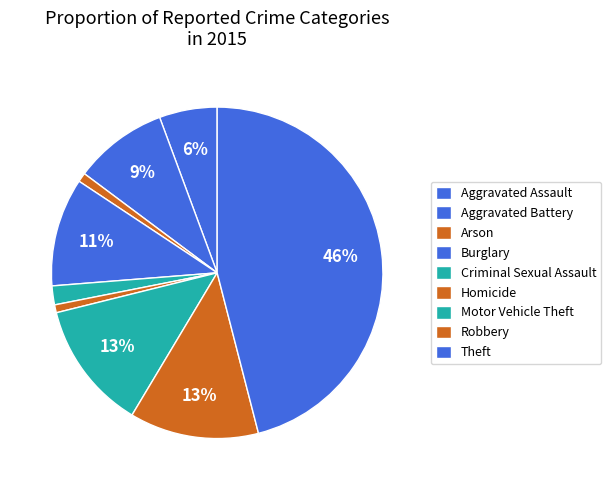

Count the number of slices in the pie.

9